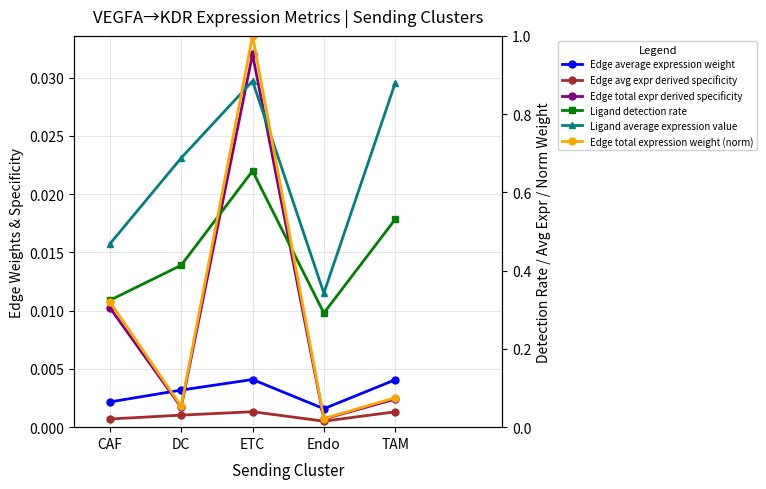

What position from the right is TAM?

1